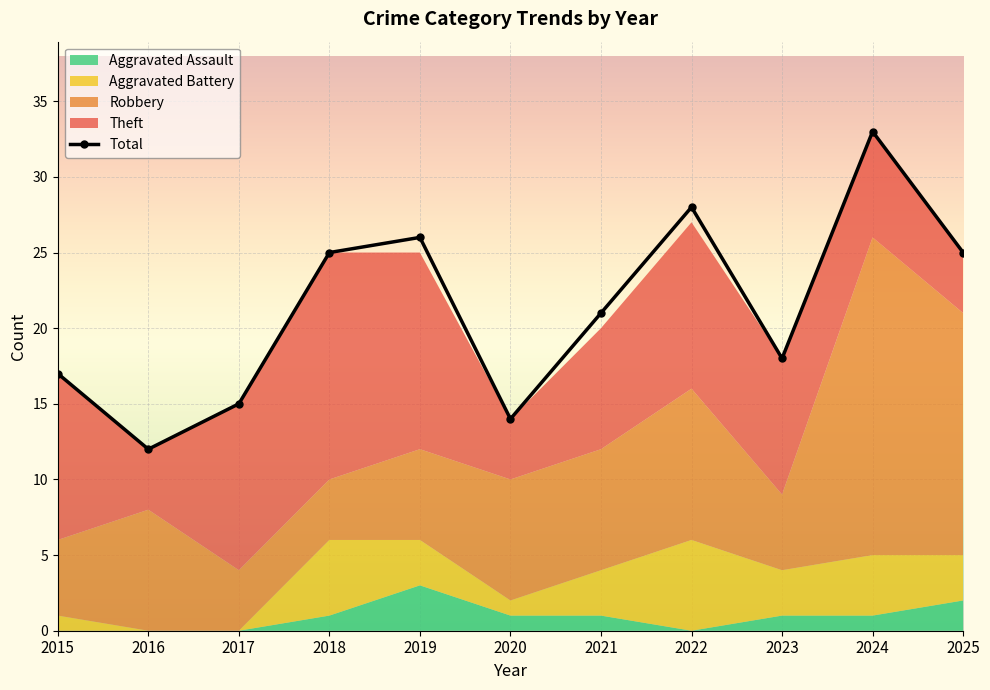

In Total, how many points are lower than both neighbors (excluding endpoints)?

3